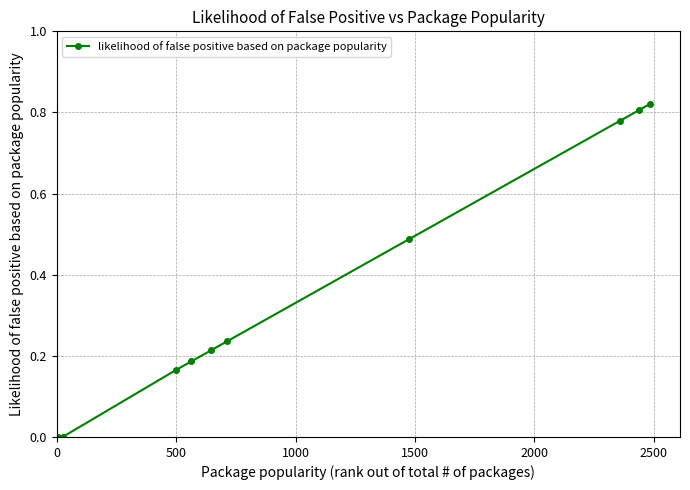

What is the average value?

0.4